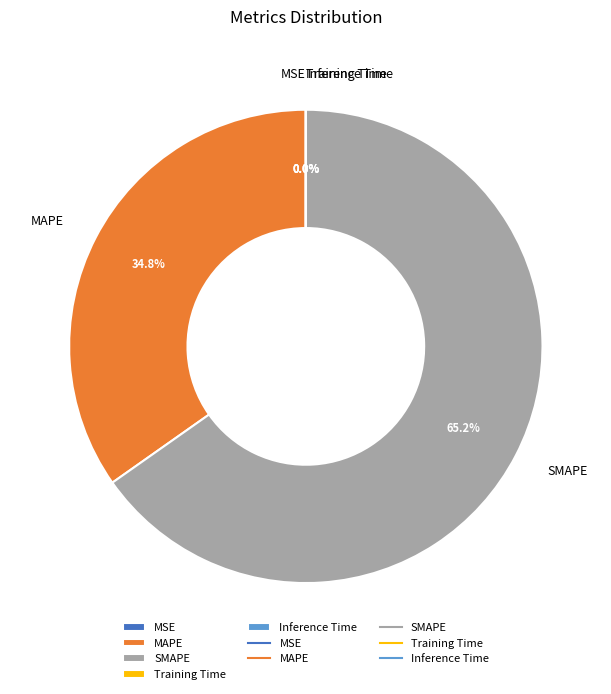

Which slice is the largest?

SMAPE